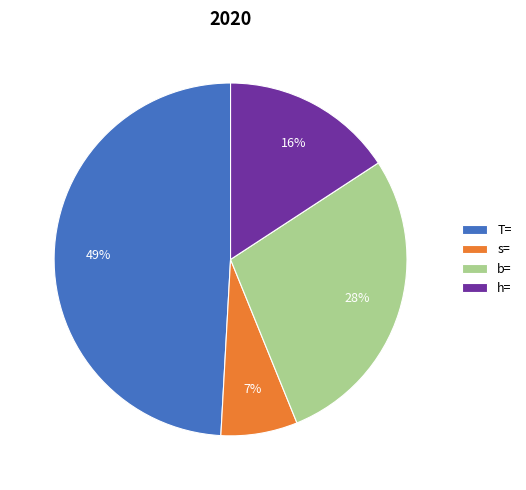

Is there any slice that represents more than half of the pie?

No